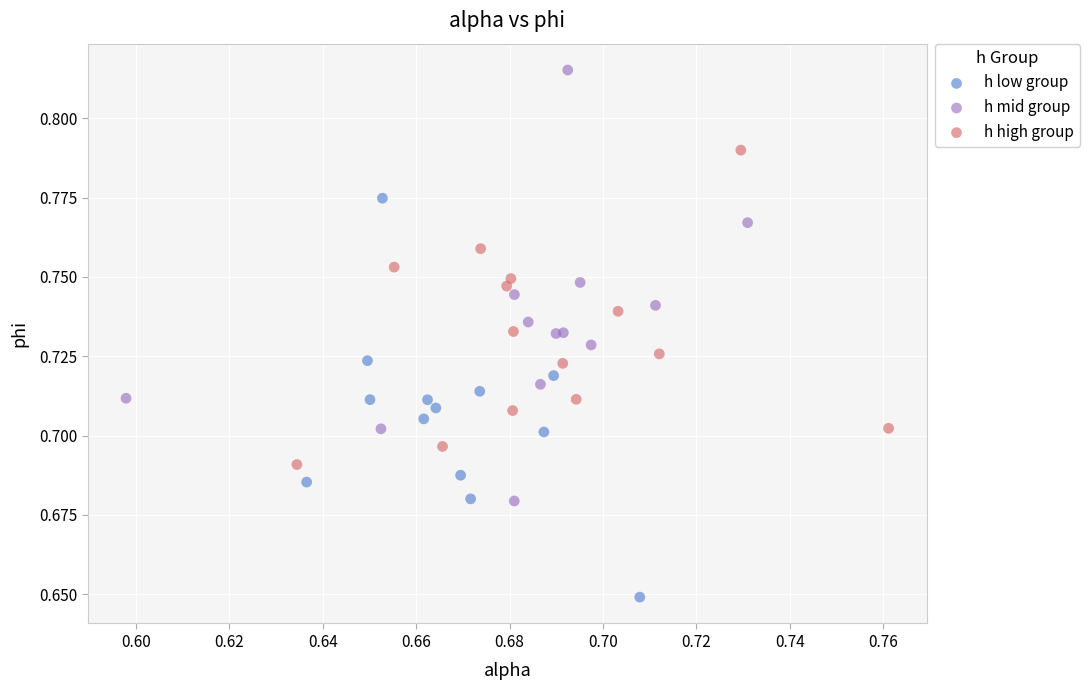

Which series reaches the minimum Y coordinate?

h low group